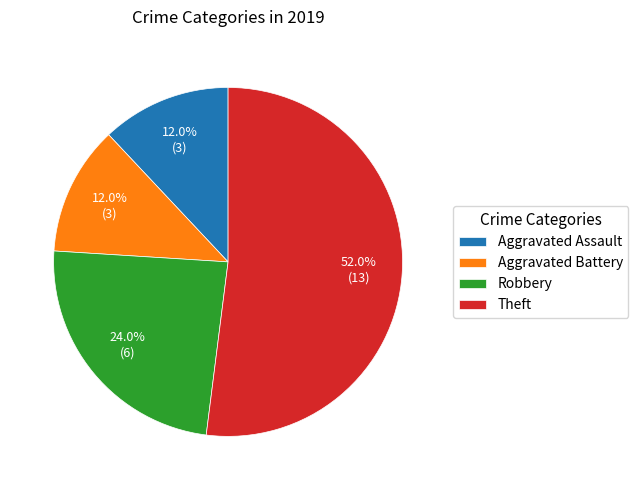

To the nearest percent, what is the difference between the Theft and Aggravated Battery slice percentages?

40%